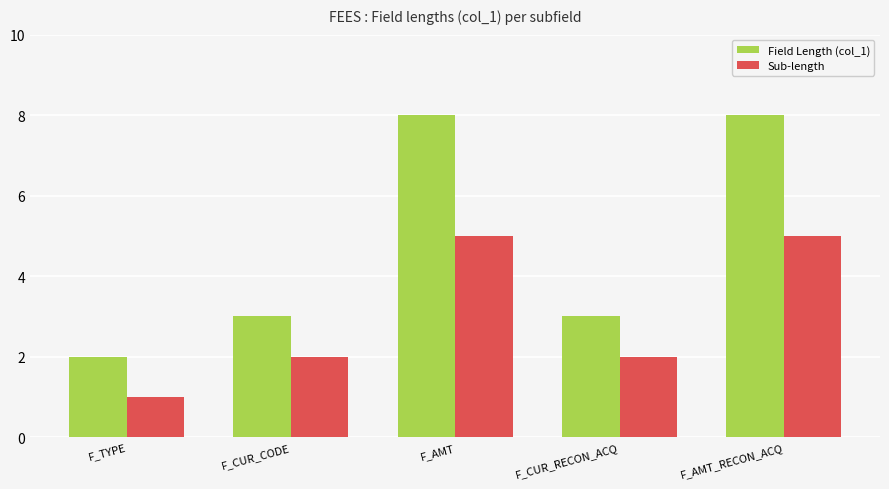

What is the highest value of the Field Length (col_1) series?

8